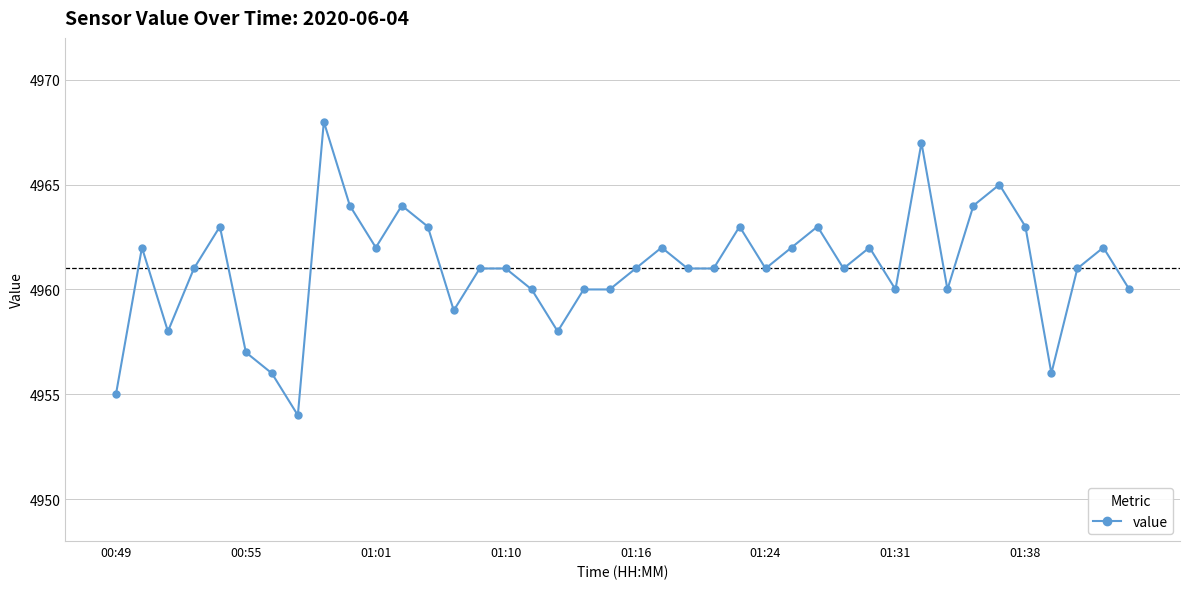

What is the difference between the maximum and minimum values?

14